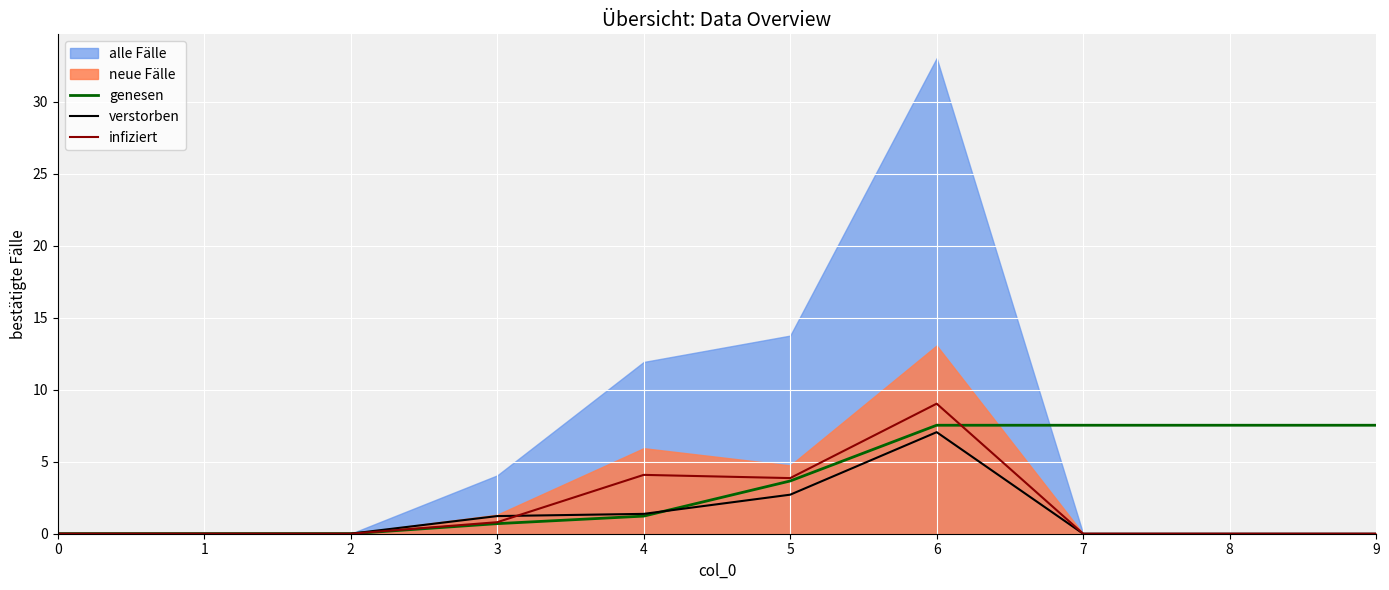

At which label is genesen closest to 3?

5